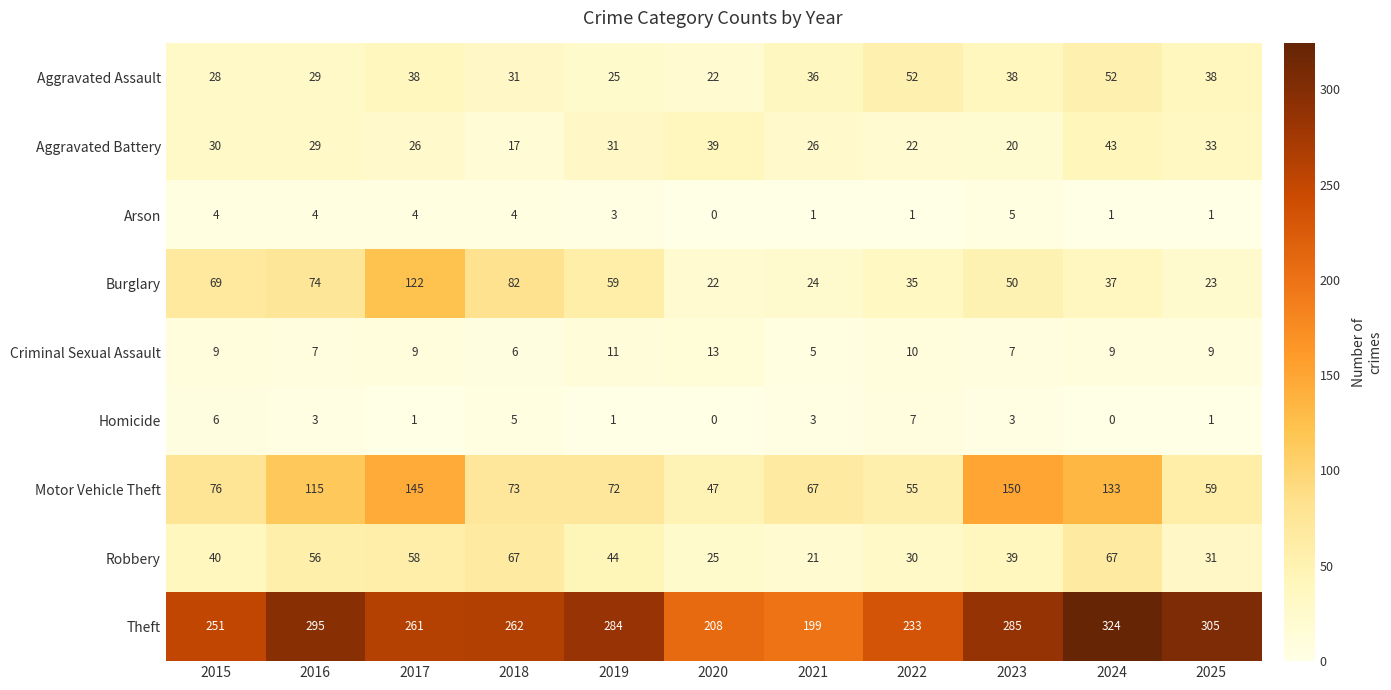

At which category is the sum across all series the highest?

2024